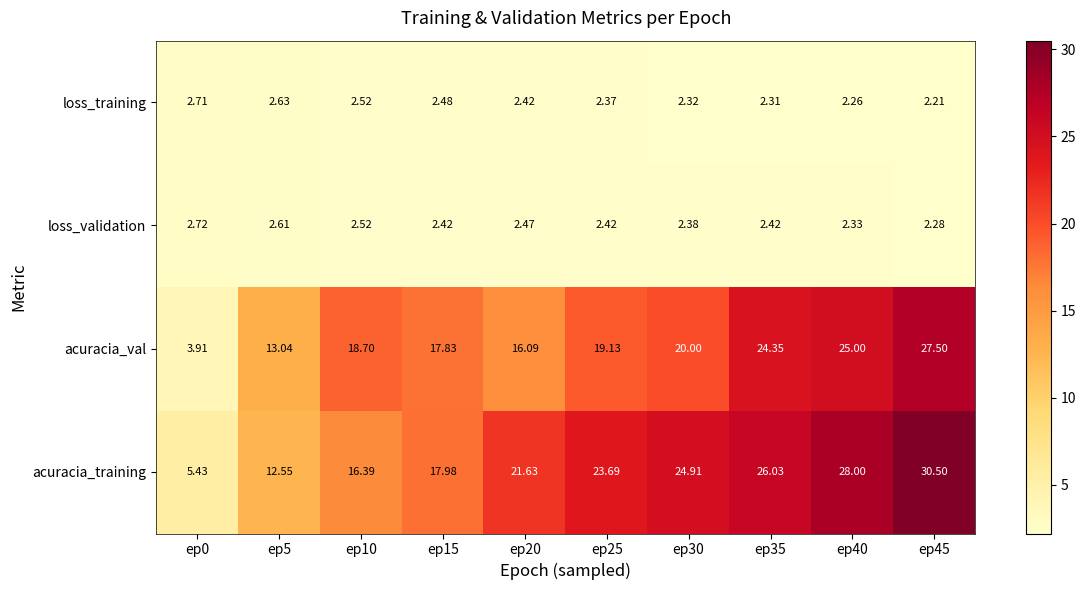

Is the value of loss_validation at ep35 greater than the value of acuracia_val at ep40?

No